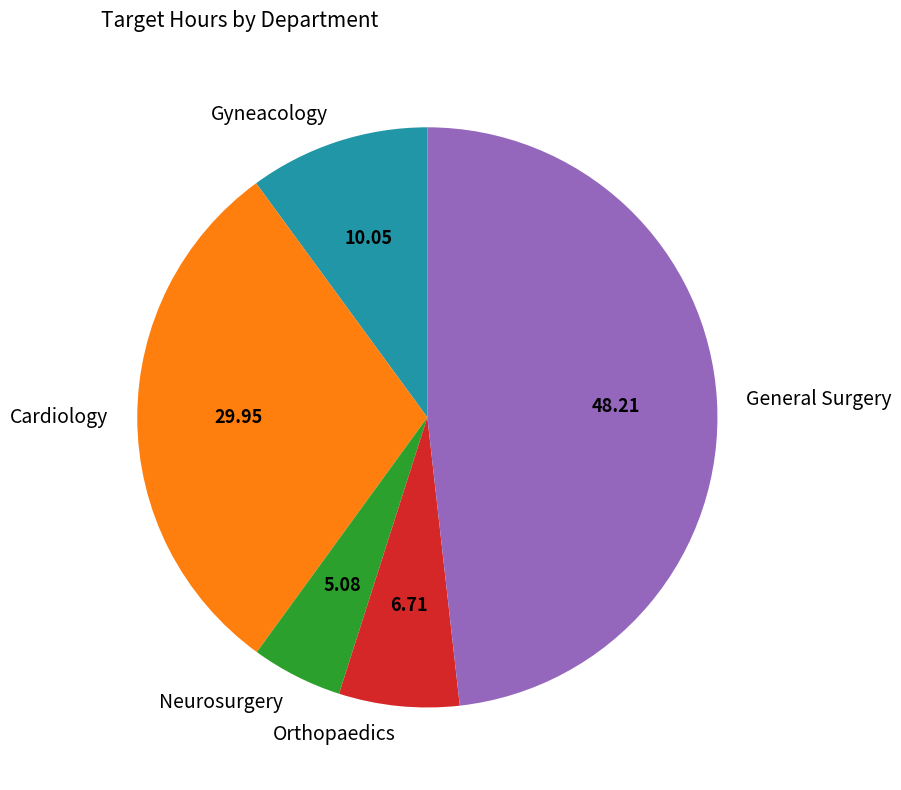

The Neurosurgery slice represents 1% of the pie. True or false?

False